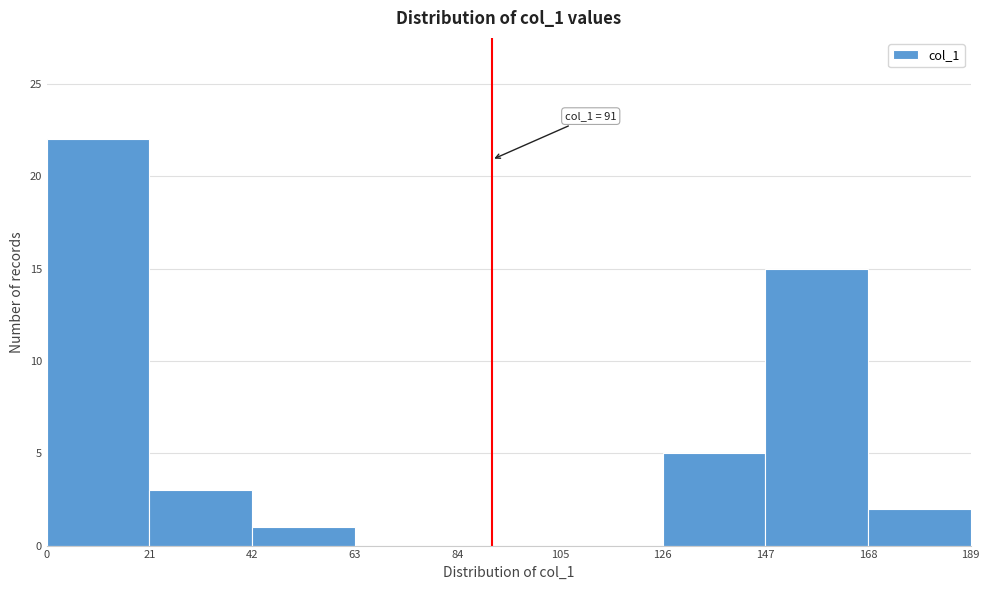

Which range on the x-axis has the tallest bar?

0 to 21